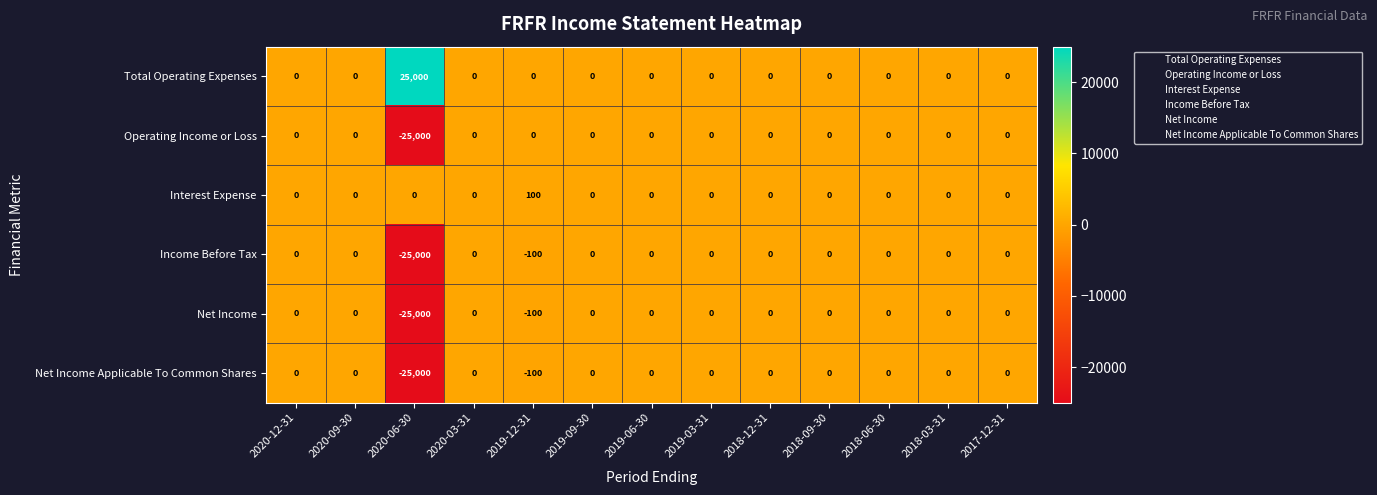

At which category does the chart reach its peak across all series?

2020-06-30